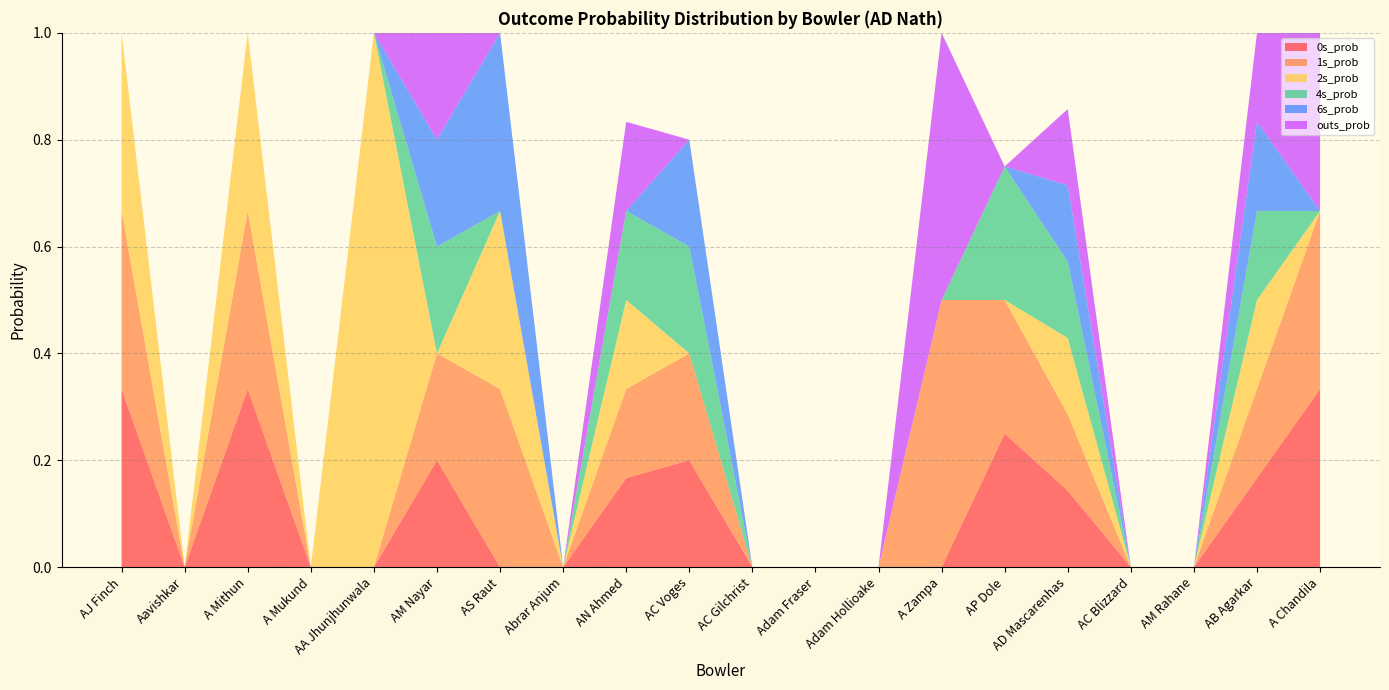

Reading right to left, transcribe all the data shown in this chart.

0s_prob: A Chandila=0.3	AB Agarkar=0.2	AM Rahane=0.0	AC Blizzard=0.0	AD Mascarenhas=0.1	AP Dole=0.2	A Zampa=0.0	Adam Hollioake=0.0	Adam Fraser=0.0	AC Gilchrist=0.0	AC Voges=0.2	AN Ahmed=0.2	Abrar Anjum=0.0	AS Raut=0.0	AM Nayar=0.2	AA Jhunjhunwala=0.0	A Mukund=0.0	A Mithun=0.3	Aavishkar=0.0	AJ Finch=0.3
1s_prob: A Chandila=0.3	AB Agarkar=0.2	AM Rahane=0.0	AC Blizzard=0.0	AD Mascarenhas=0.1	AP Dole=0.2	A Zampa=0.5	Adam Hollioake=0.0	Adam Fraser=0.0	AC Gilchrist=0.0	AC Voges=0.2	AN Ahmed=0.2	Abrar Anjum=0.0	AS Raut=0.3	AM Nayar=0.2	AA Jhunjhunwala=0.0	A Mukund=0.0	A Mithun=0.3	Aavishkar=0.0	AJ Finch=0.3
2s_prob: A Chandila=0.0	AB Agarkar=0.2	AM Rahane=0.0	AC Blizzard=0.0	AD Mascarenhas=0.1	AP Dole=0.0	A Zampa=0.0	Adam Hollioake=0.0	Adam Fraser=0.0	AC Gilchrist=0.0	AC Voges=0.0	AN Ahmed=0.2	Abrar Anjum=0.0	AS Raut=0.3	AM Nayar=0.0	AA Jhunjhunwala=1.0	A Mukund=0.0	A Mithun=0.3	Aavishkar=0.0	AJ Finch=0.3
4s_prob: A Chandila=0.0	AB Agarkar=0.2	AM Rahane=0.0	AC Blizzard=0.0	AD Mascarenhas=0.1	AP Dole=0.2	A Zampa=0.0	Adam Hollioake=0.0	Adam Fraser=0.0	AC Gilchrist=0.0	AC Voges=0.2	AN Ahmed=0.2	Abrar Anjum=0.0	AS Raut=0.0	AM Nayar=0.2	AA Jhunjhunwala=0.0	A Mukund=0.0	A Mithun=0.0	Aavishkar=0.0	AJ Finch=0.0
6s_prob: A Chandila=0.0	AB Agarkar=0.2	AM Rahane=0.0	AC Blizzard=0.0	AD Mascarenhas=0.1	AP Dole=0.0	A Zampa=0.0	Adam Hollioake=0.0	Adam Fraser=0.0	AC Gilchrist=0.0	AC Voges=0.2	AN Ahmed=0.0	Abrar Anjum=0.0	AS Raut=0.3	AM Nayar=0.2	AA Jhunjhunwala=0.0	A Mukund=0.0	A Mithun=0.0	Aavishkar=0.0	AJ Finch=0.0
outs_prob: A Chandila=0.3	AB Agarkar=0.2	AM Rahane=0.0	AC Blizzard=0.0	AD Mascarenhas=0.1	AP Dole=0.0	A Zampa=0.5	Adam Hollioake=0.0	Adam Fraser=0.0	AC Gilchrist=0.0	AC Voges=0.0	AN Ahmed=0.2	Abrar Anjum=0.0	AS Raut=0.0	AM Nayar=0.2	AA Jhunjhunwala=0.0	A Mukund=0.0	A Mithun=0.0	Aavishkar=0.0	AJ Finch=0.0